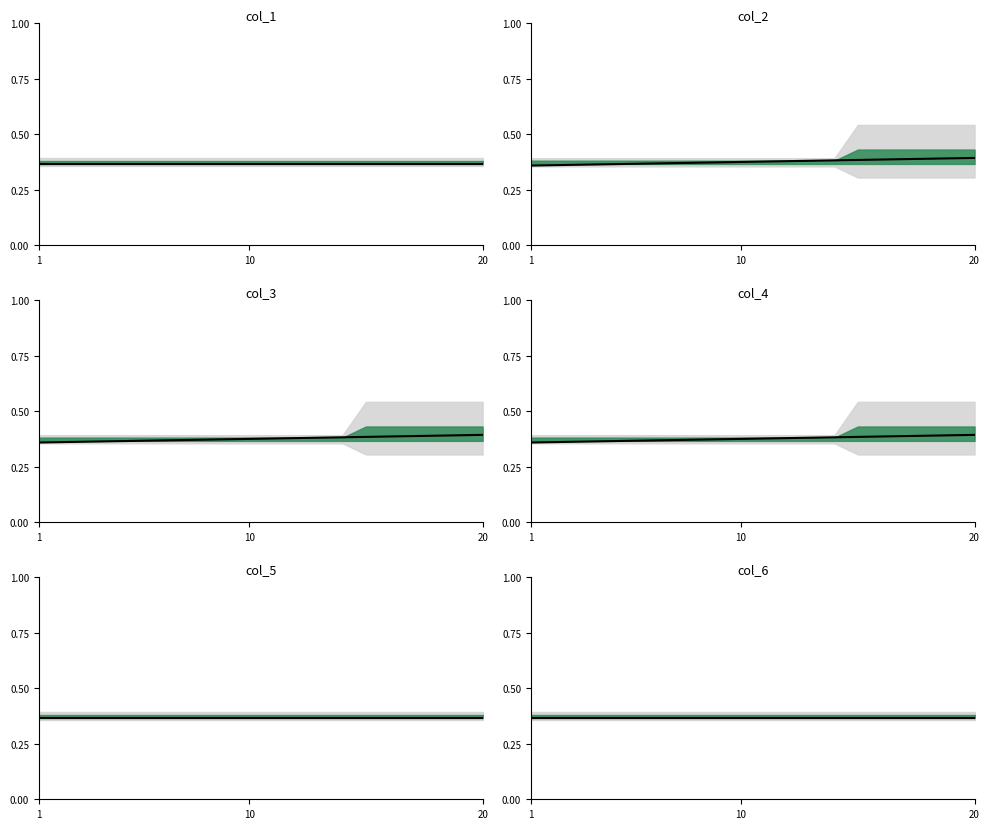

Does the chart have visible grid lines?

No